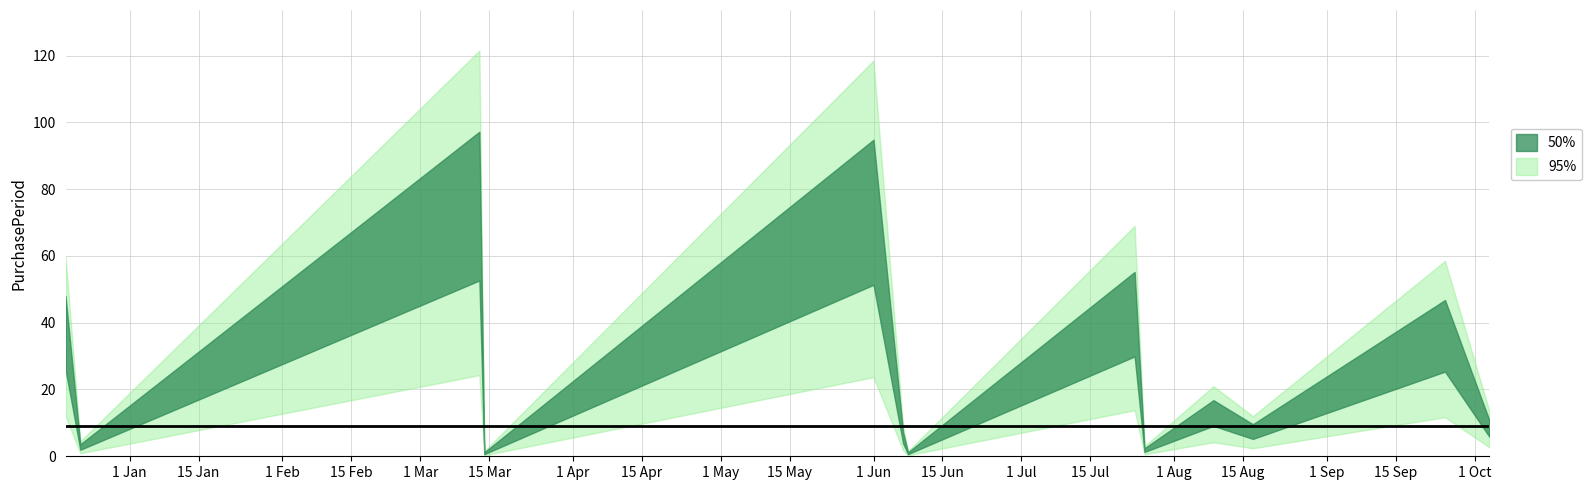

Which label corresponds to the largest value in the chart?

2017-03-13